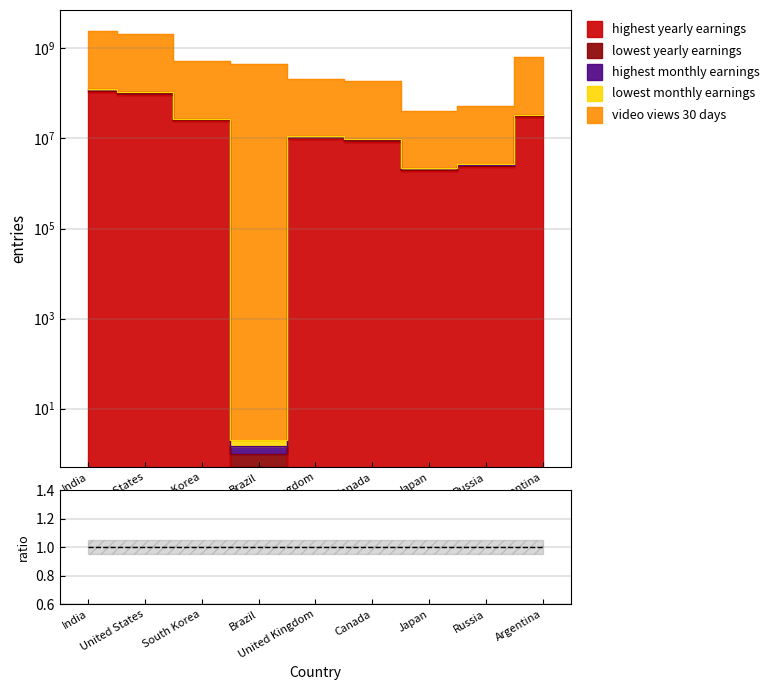

How many values in the video_views_for_the_last_30_days series exceed 447223002?

4